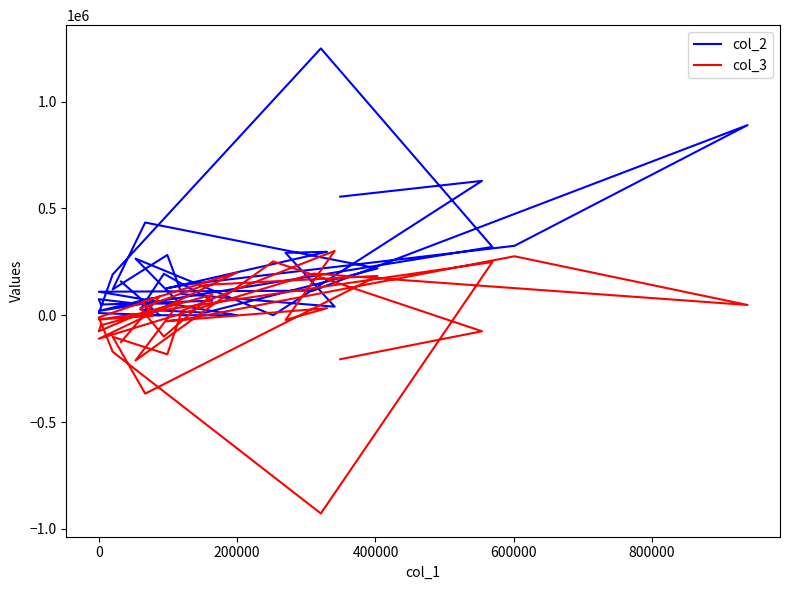

What is the lowest value of the col_3 series?

-928000